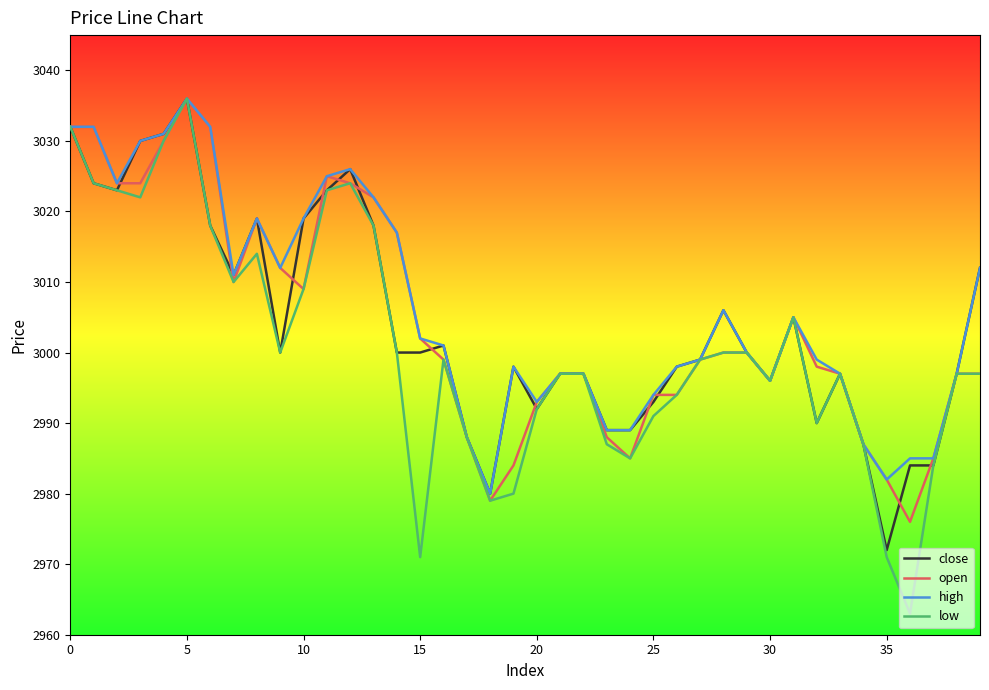

Which series has the largest range (max minus min)?

low